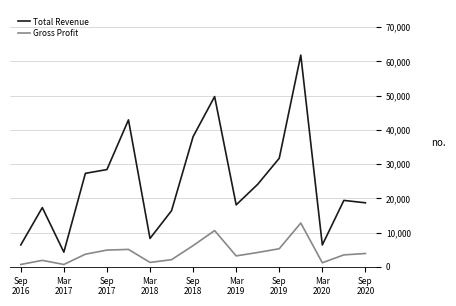

What is the highest value of the Gross Profit series?

12800